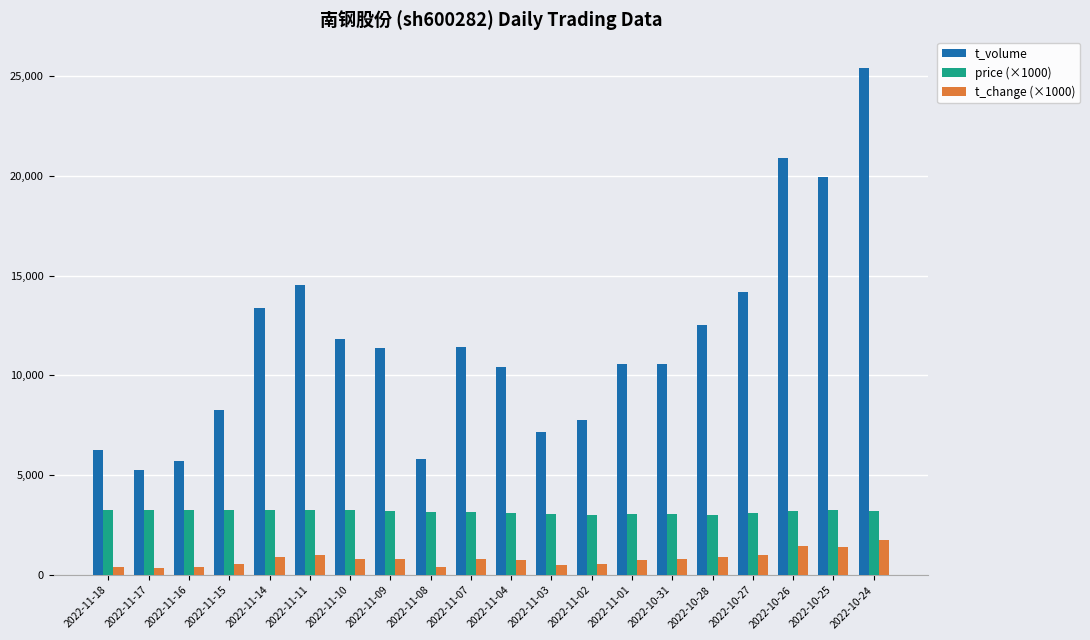

The value of t_volume at 2022-11-03 is 10616. True or false?

False